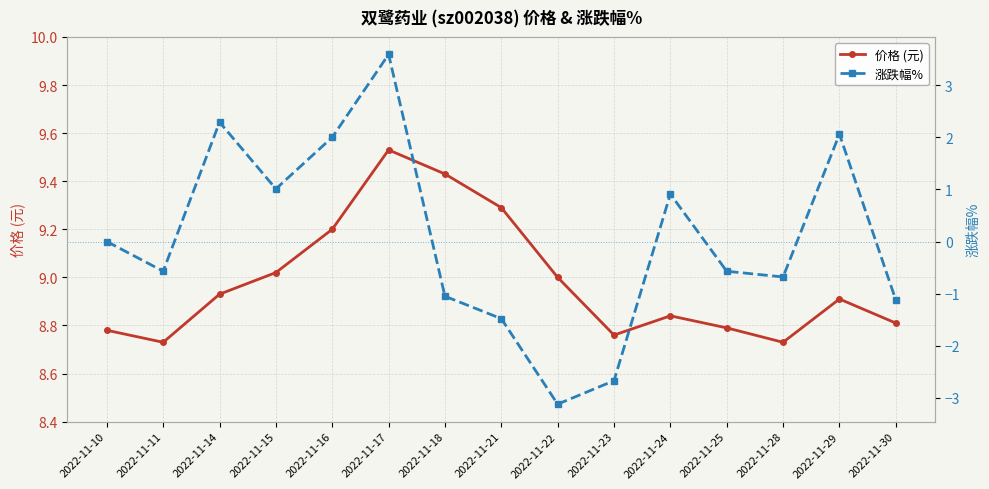

What is the smallest value displayed?

-3.1